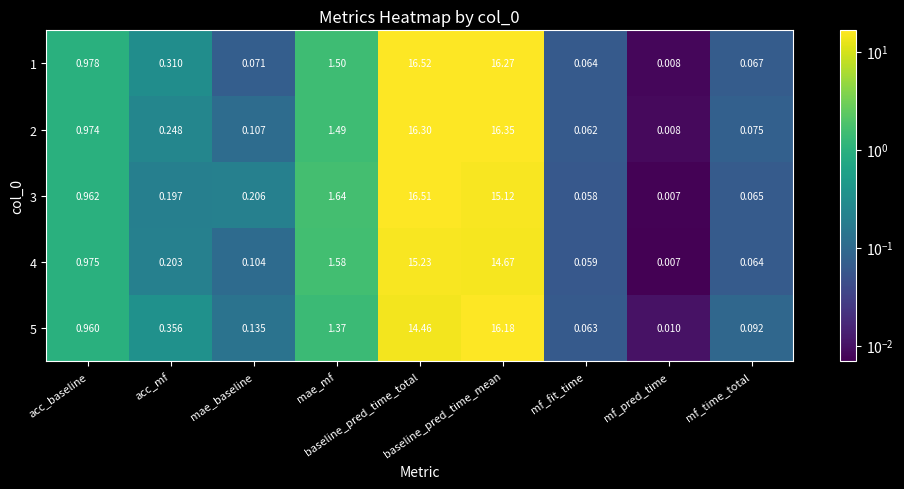

Which series has the largest total across all categories?

1